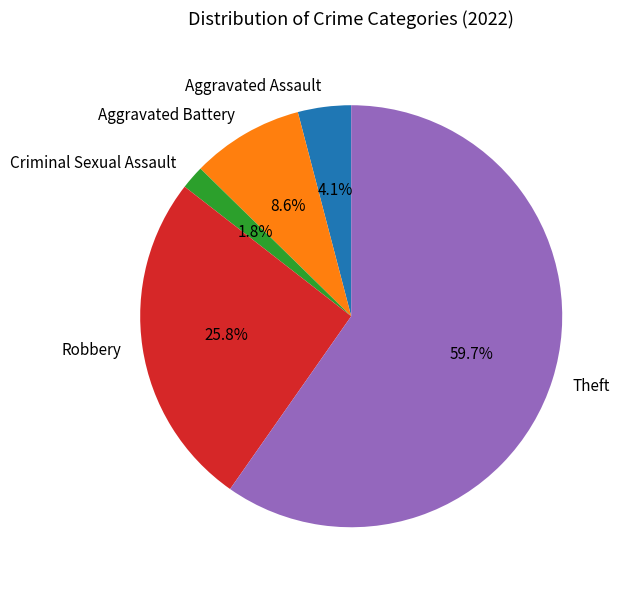

Which category has the biggest portion of the pie?

Theft